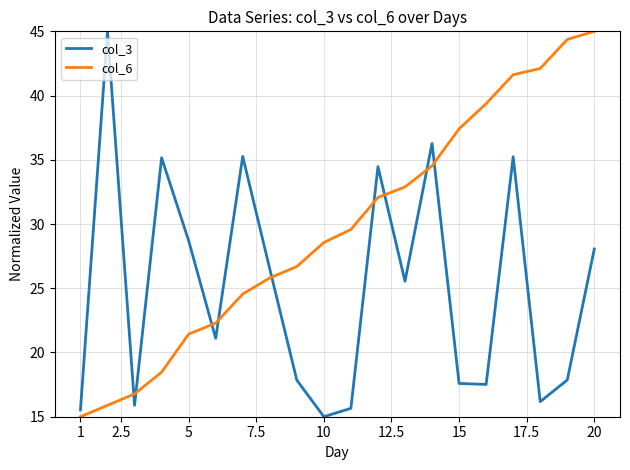

Which series has the largest total across all categories?

col_6